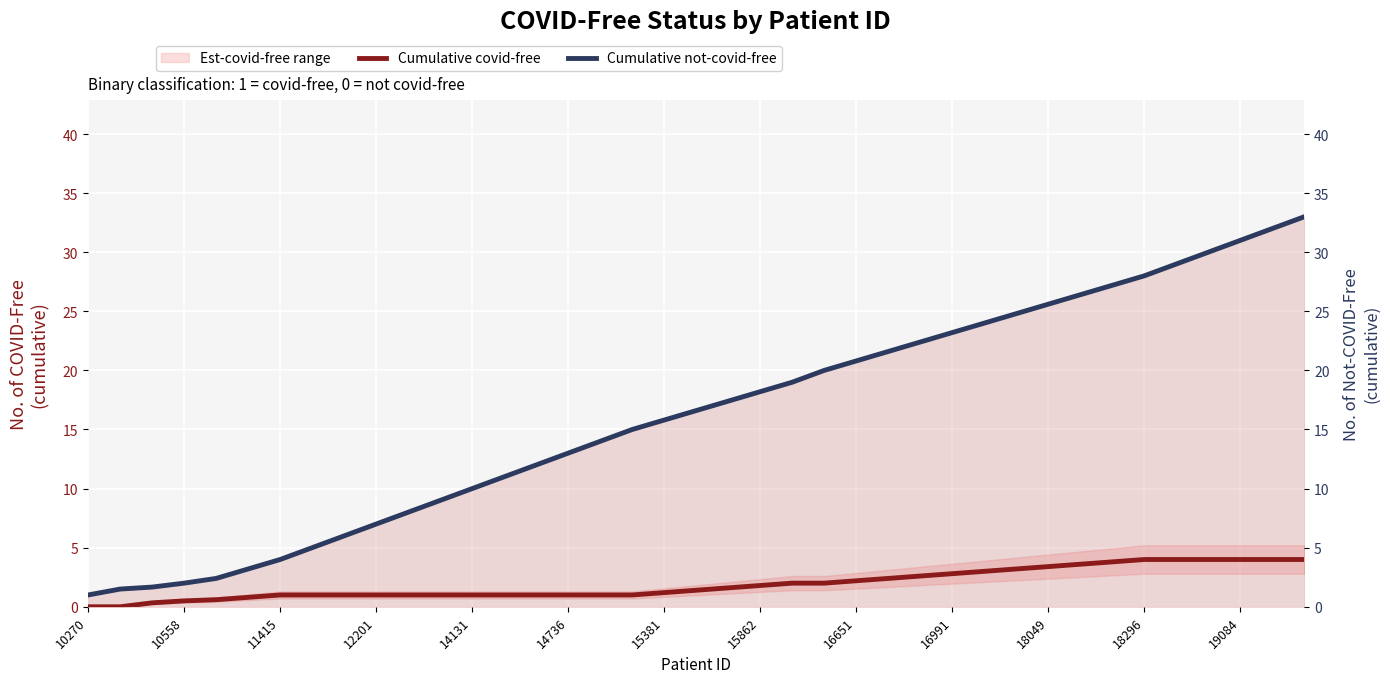

Which series has the largest total across all categories?

Cumulative not-covid-free